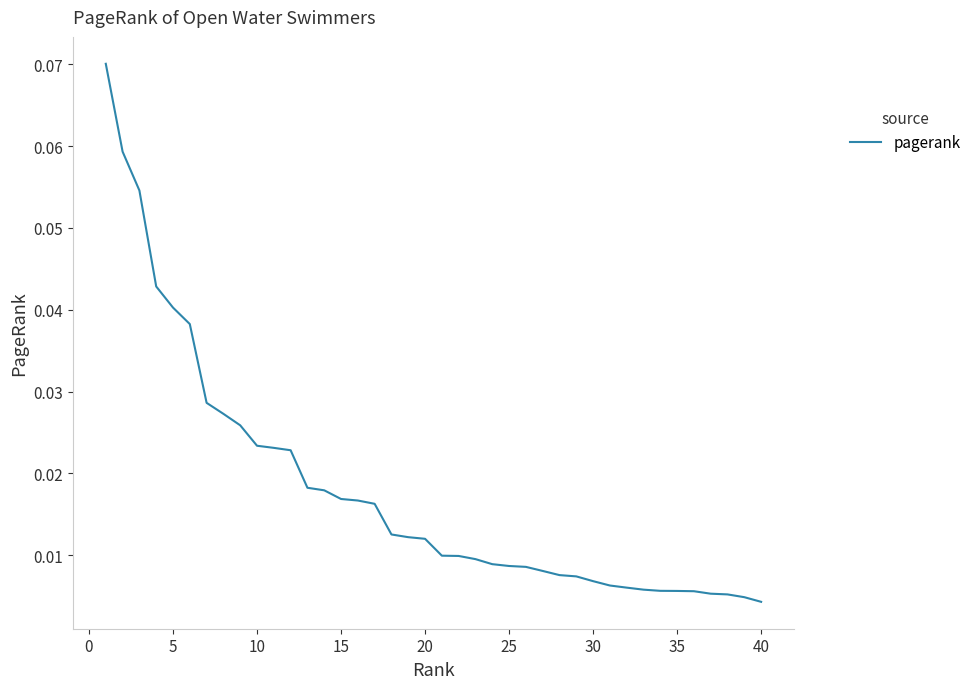

Does the chart display data point markers on the line(s)?

No